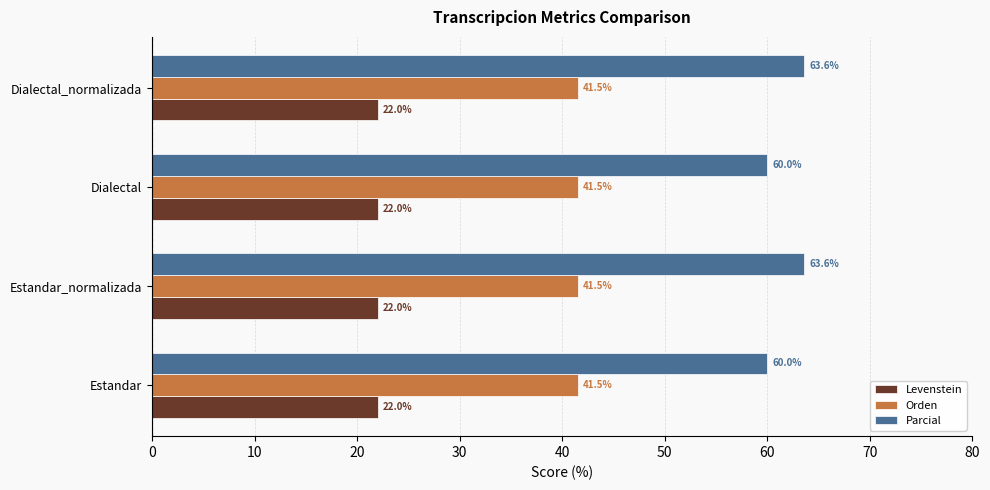

List the series in order of their overall mean, lowest first.

Levenstein, Orden, Parcial